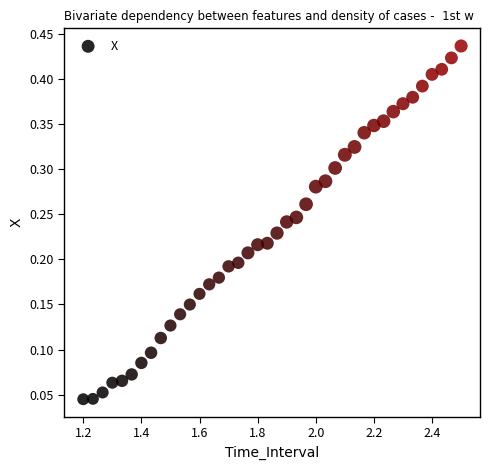

What is the range of X values (max minus min)?

1.3